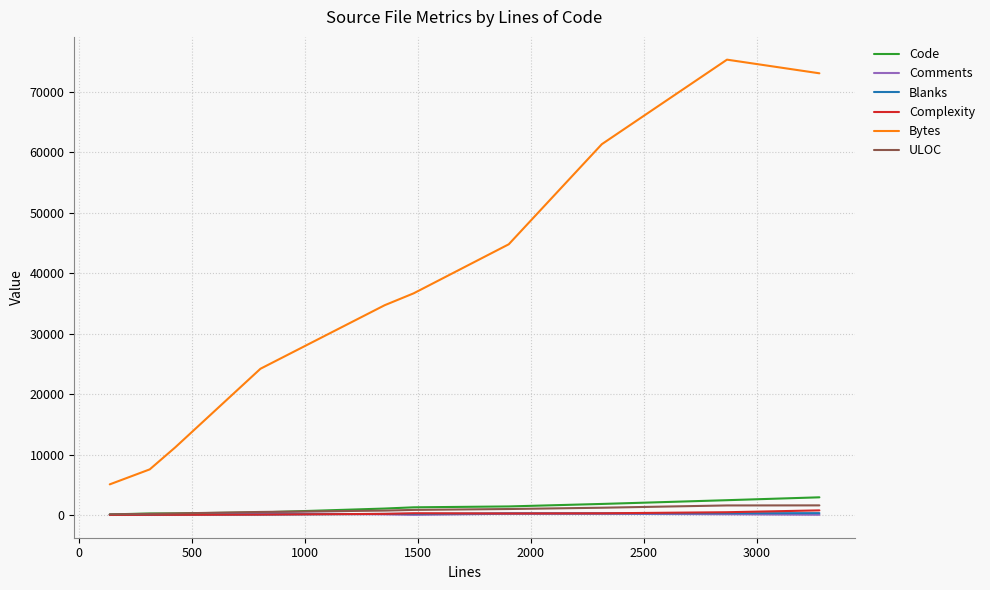

Which series has the widest spread of values?

Bytes